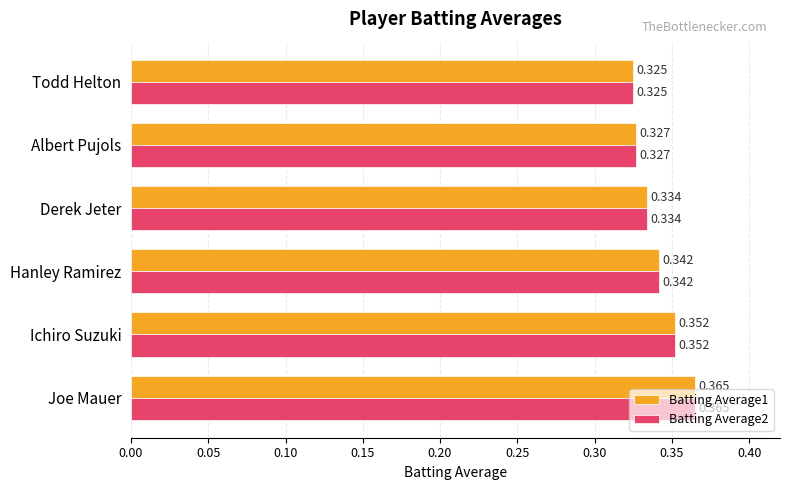

Which category has the lowest value in the Batting Average1 series?

Todd Helton